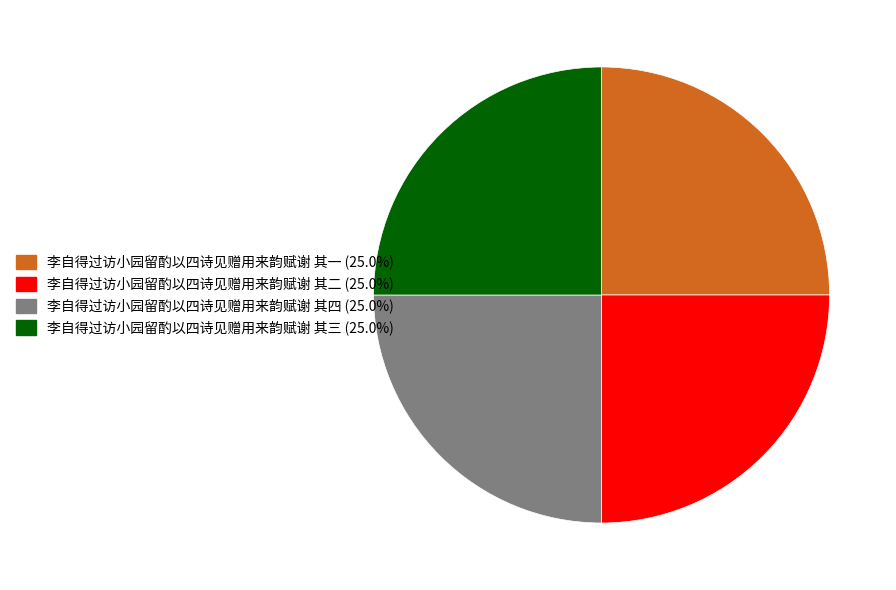

Approximately how many times larger is the value at 李自得过访小园留酌以四诗见赠用来韵赋谢 其四 compared to 李自得过访小园留酌以四诗见赠用来韵赋谢 其二?

1.0